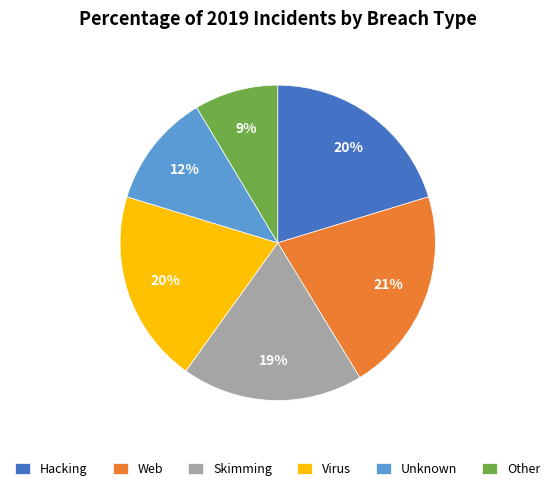

Is the sum of Unknown and Virus greater than half?

No